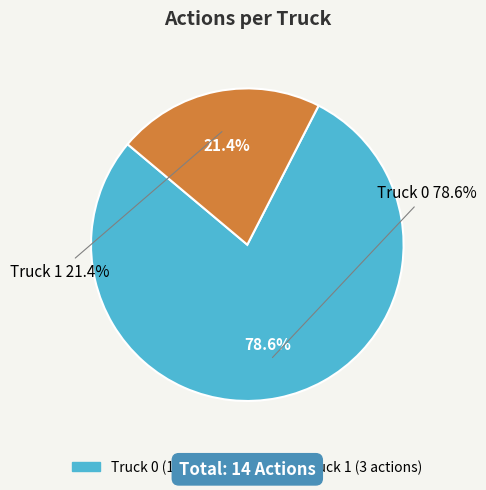

Combined, what portion of the pie is Truck 1 and Truck 0?

100.0%